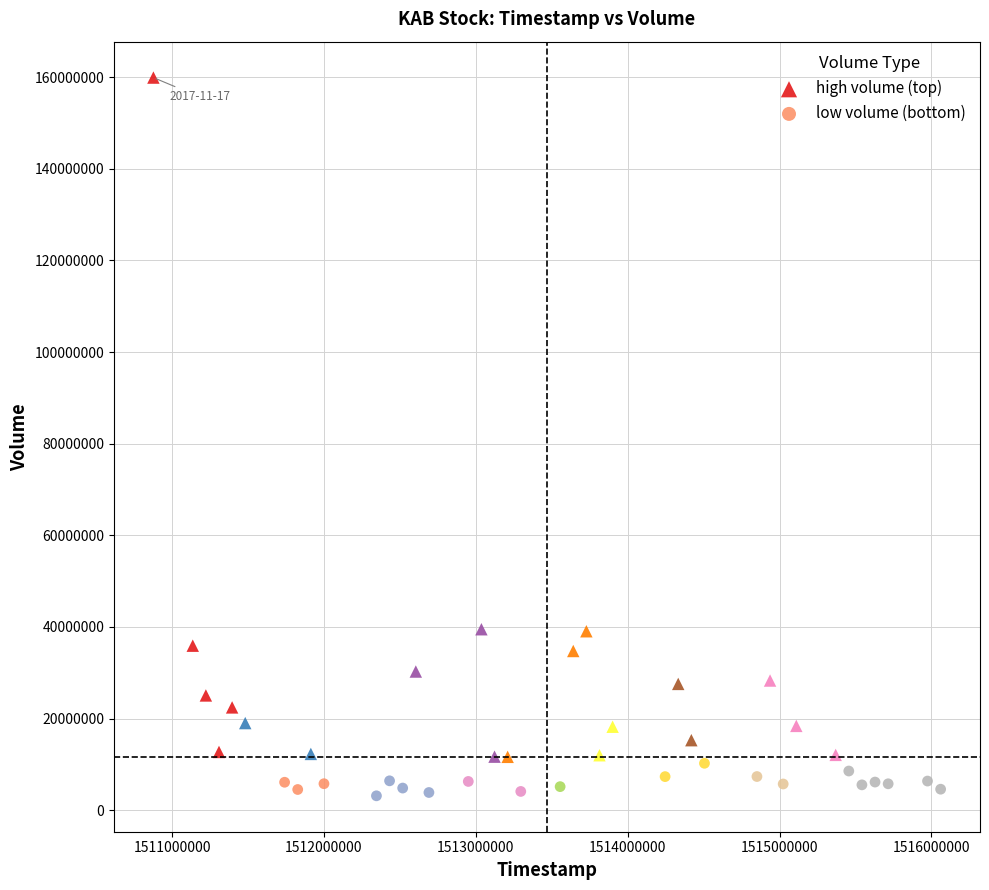

Which series has the widest spread of Y values?

high volume (top)